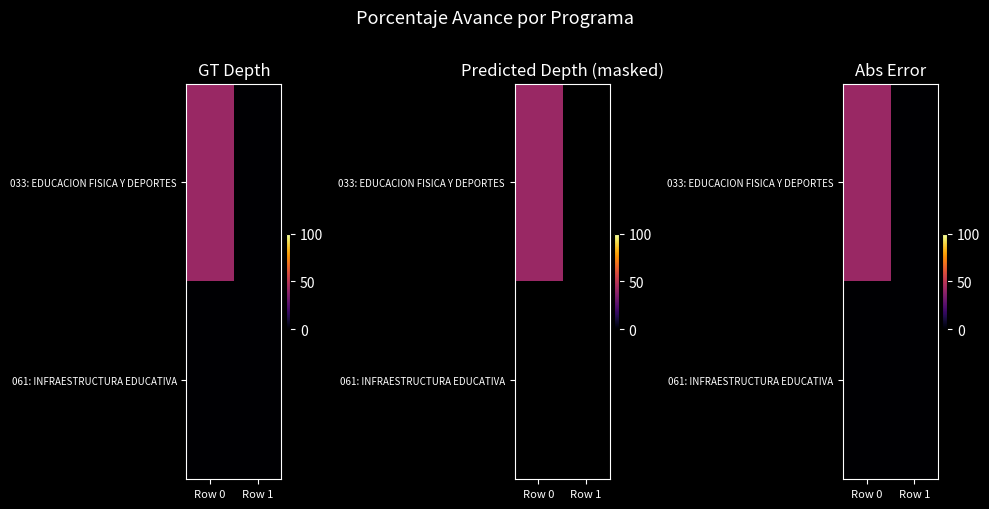

Between Row 0 and Row 1, which is larger?

Row 0